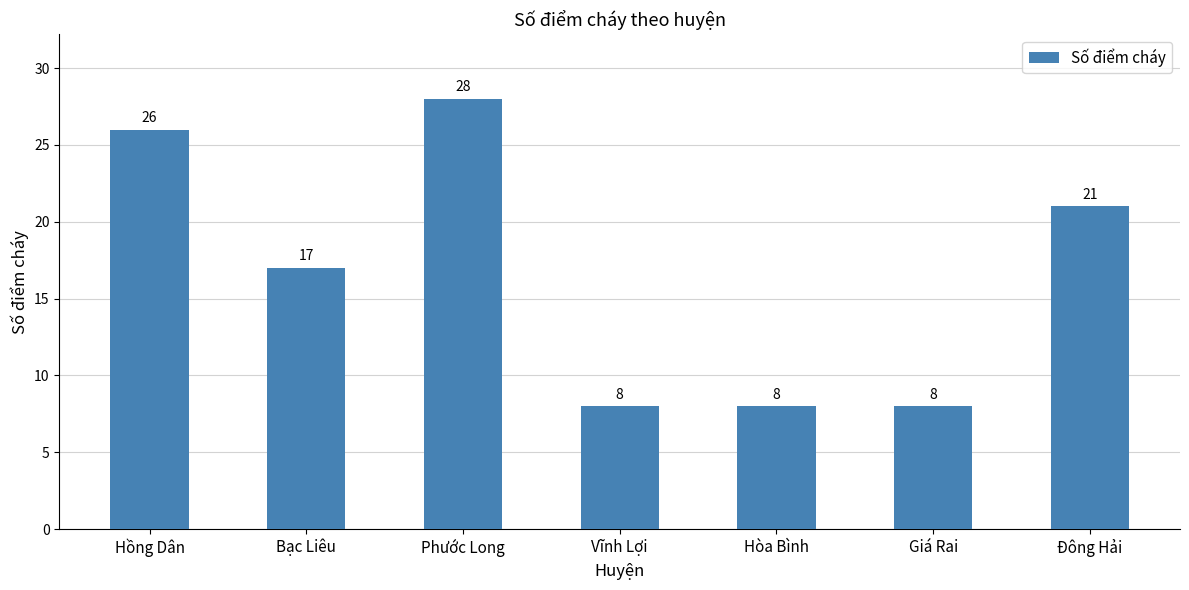

How many bars are there in total?

7